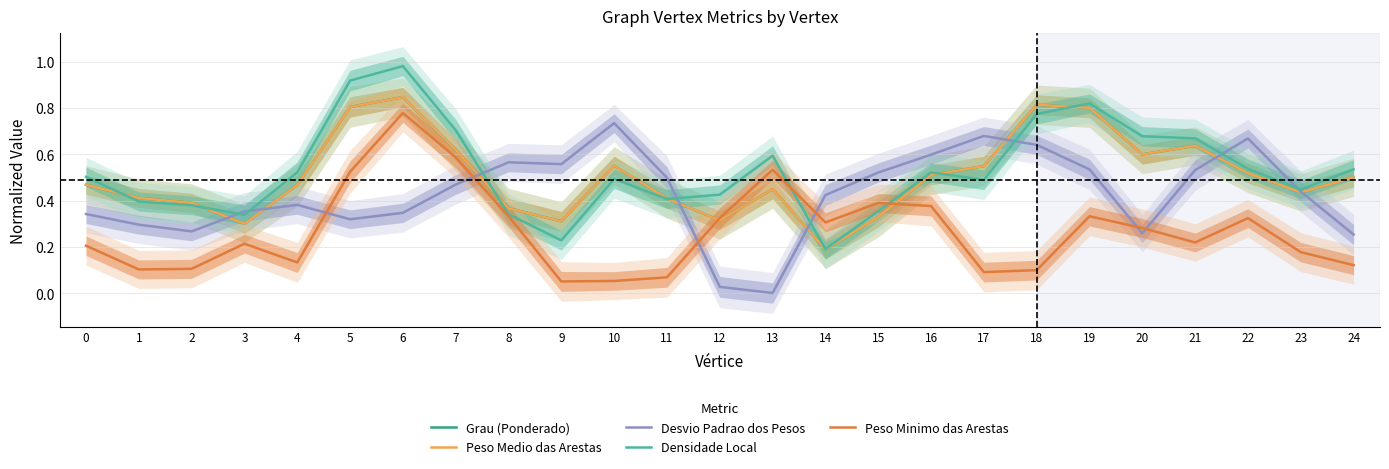

Between which two adjacent categories do Peso Minimo das Arestas and Grau (Ponderado) first intersect?

11 and 12